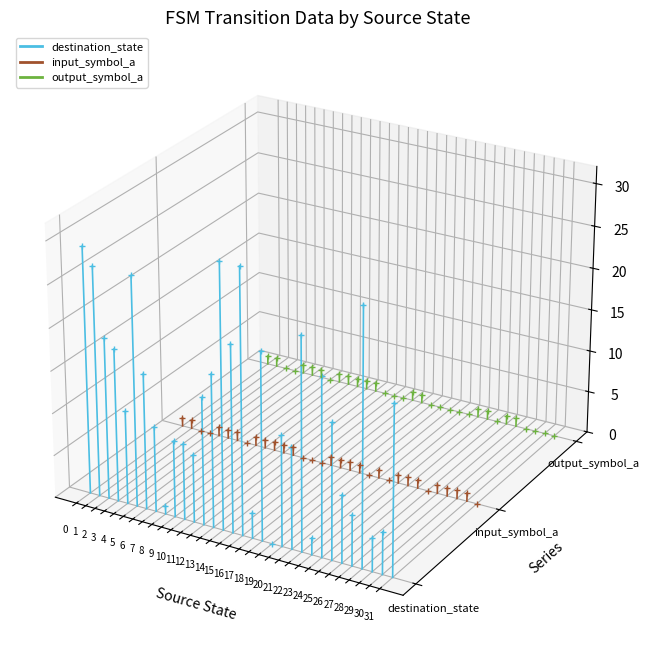

Which series changed the most between 0 and 1?

destination_state